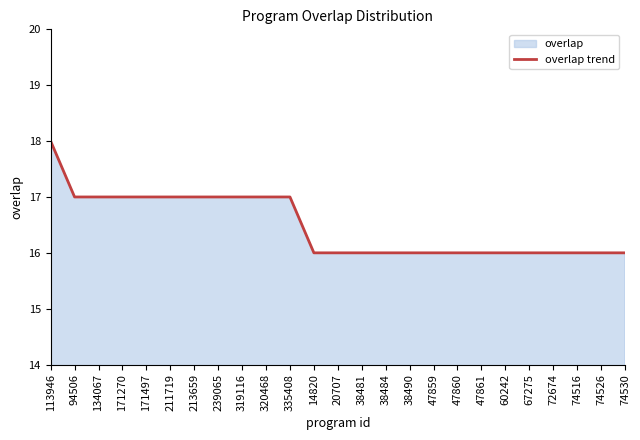

The chart shows a value of 16 at 74516. True or false?

True